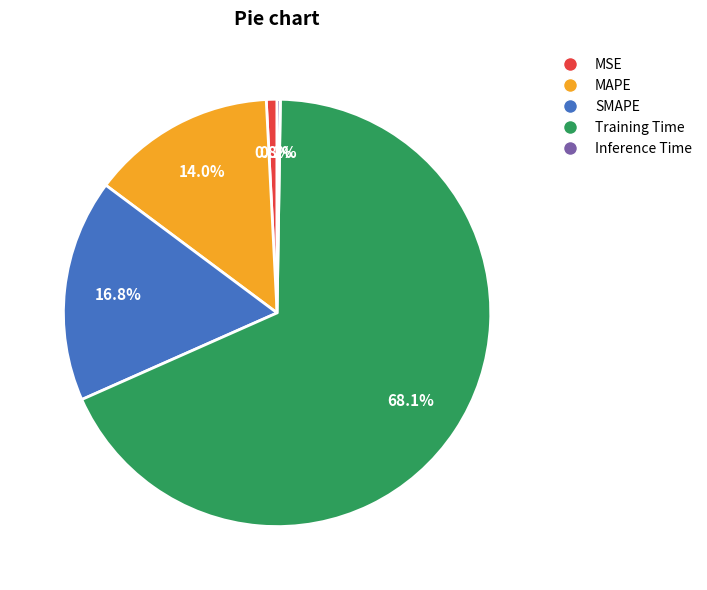

What is the largest slice in the pie chart?

Training Time